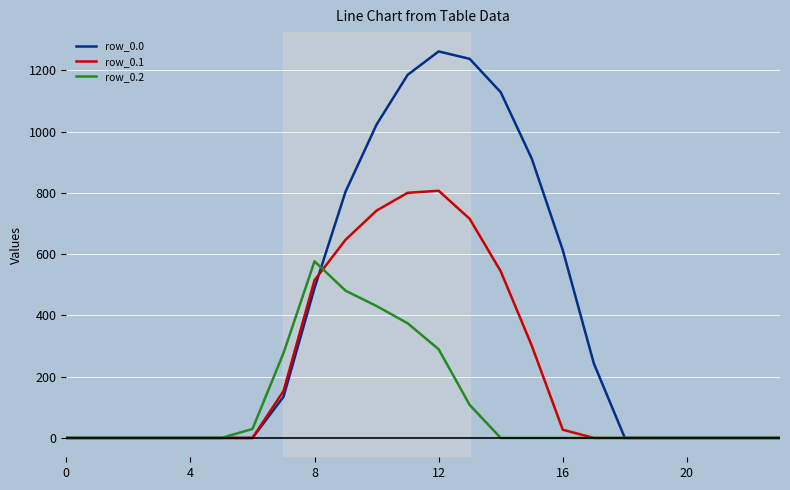

At how many categories does at least one series exceed 685?

7